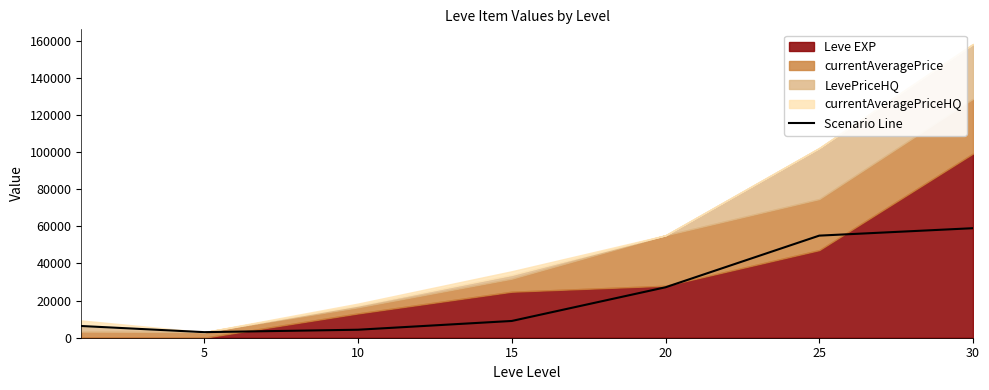

The value of Scenario Line at 20 is 5467. True or false?

False